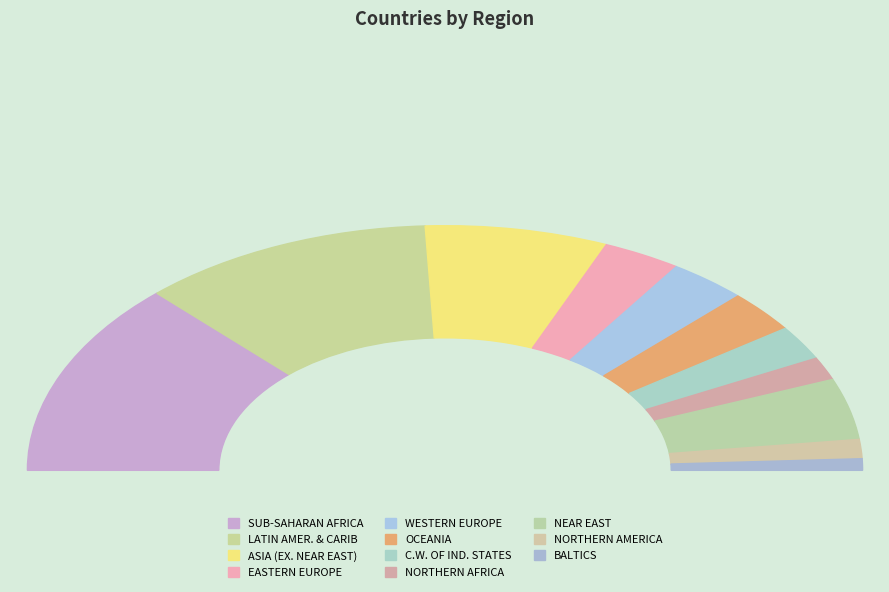

How many segments does this pie chart have?

11